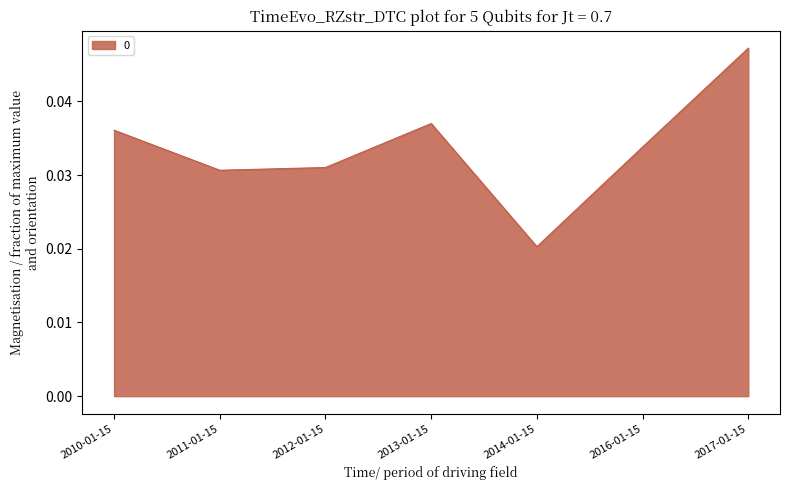

What position from the right is 2013-01-15?

4